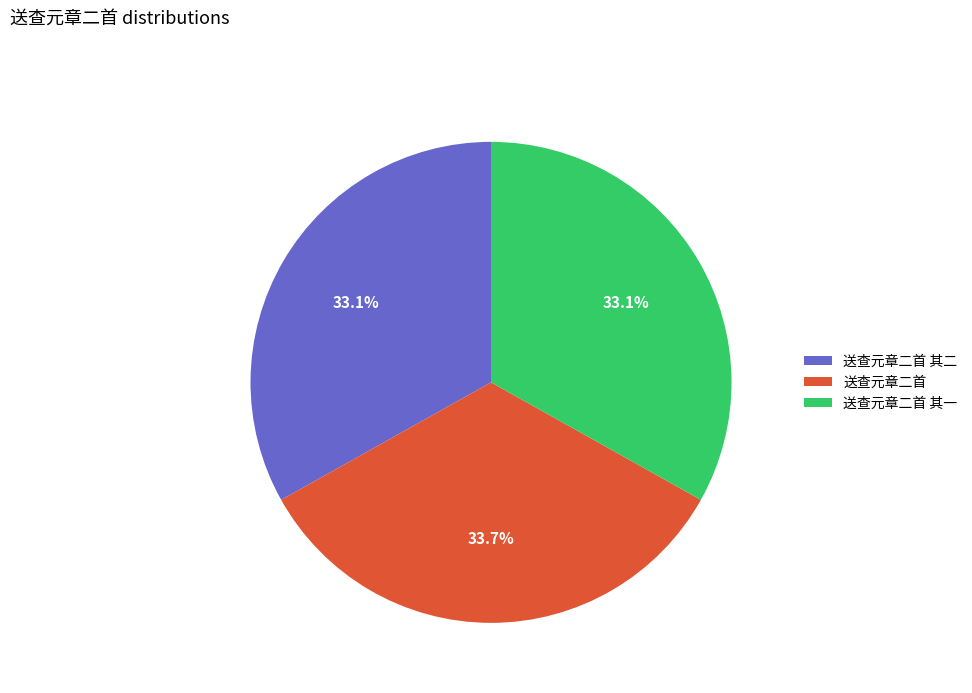

To the nearest percent, what portion does 送查元章二首 represent?

34%